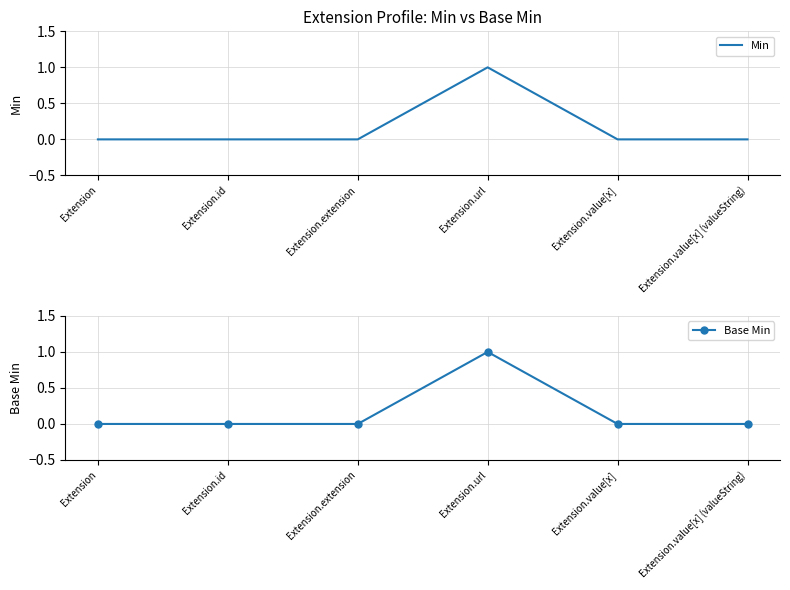

The value of Base Min at Extension.url is 1. True or false?

True